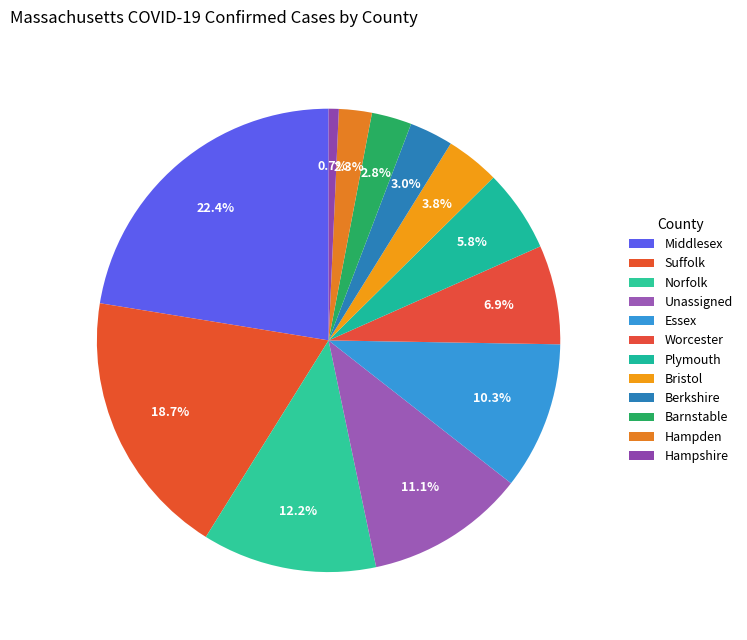

How many segments does this pie chart have?

12